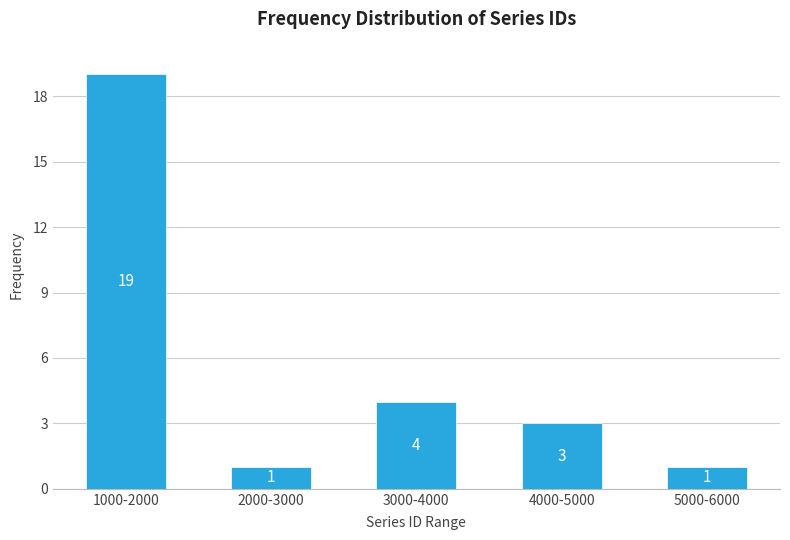

Reading right to left, extract all data points from this chart.

1	3	4	1	19